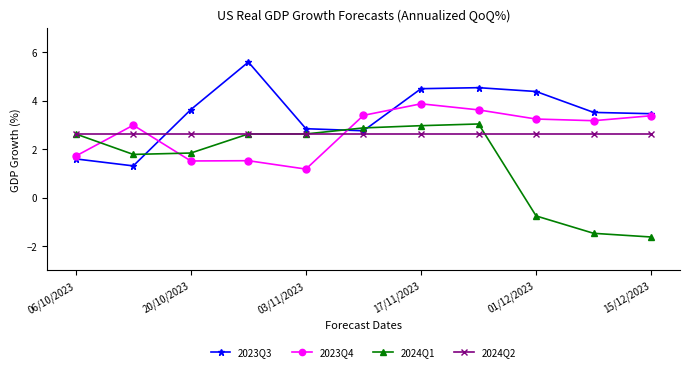

What are all the series names shown in the legend?

2023Q3, 2023Q4, 2024Q1, 2024Q2